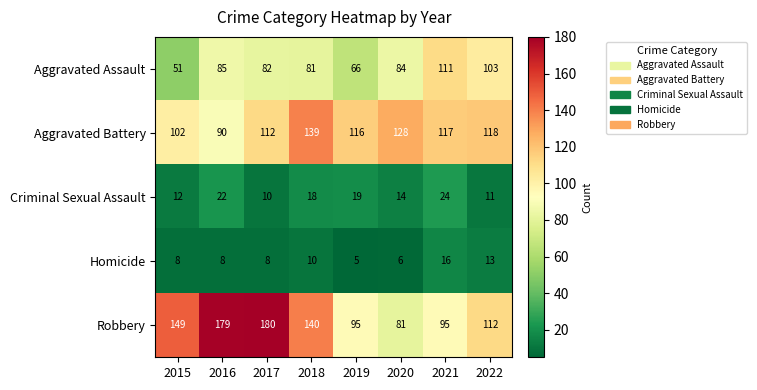

Between 2015 and 2021, which series saw the biggest shift?

Aggravated Assault